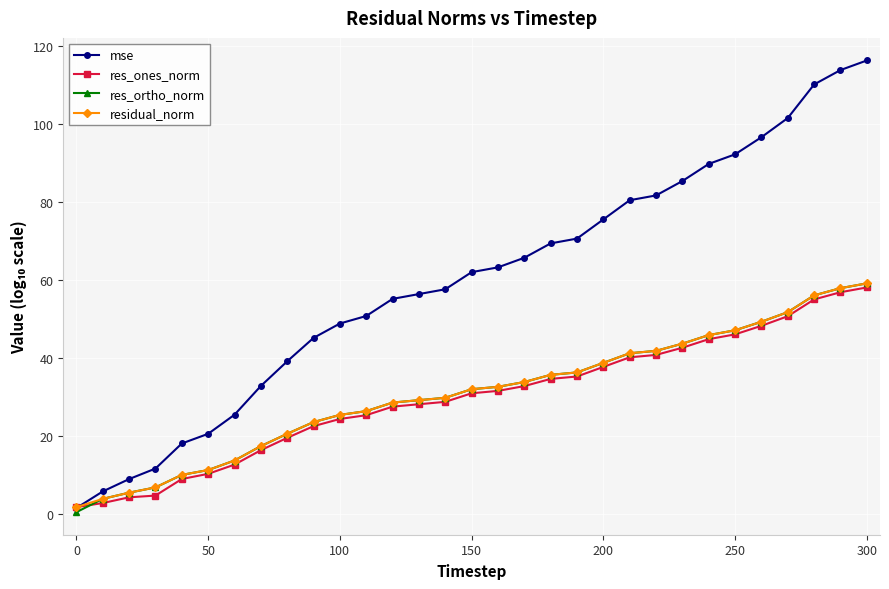

True or false: res_ortho_norm and mse cross at least once.

False